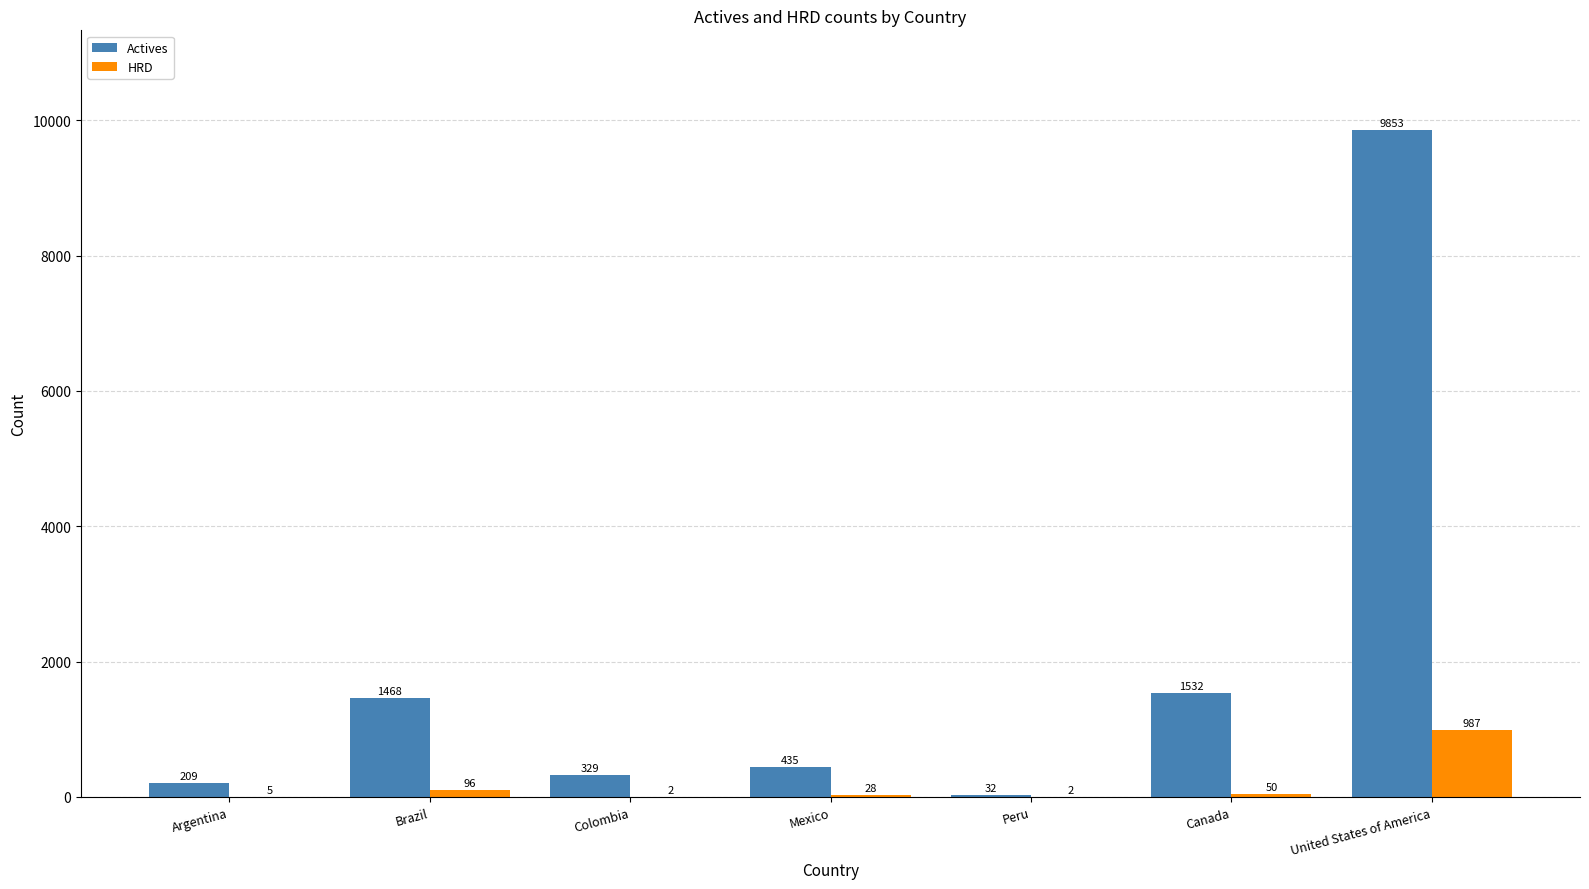

At which label does HRD reach its peak?

United States of America